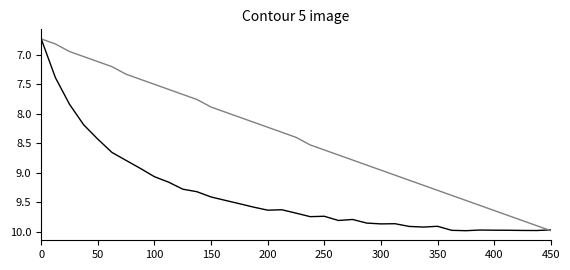

What is the greatest value displayed?

10.0